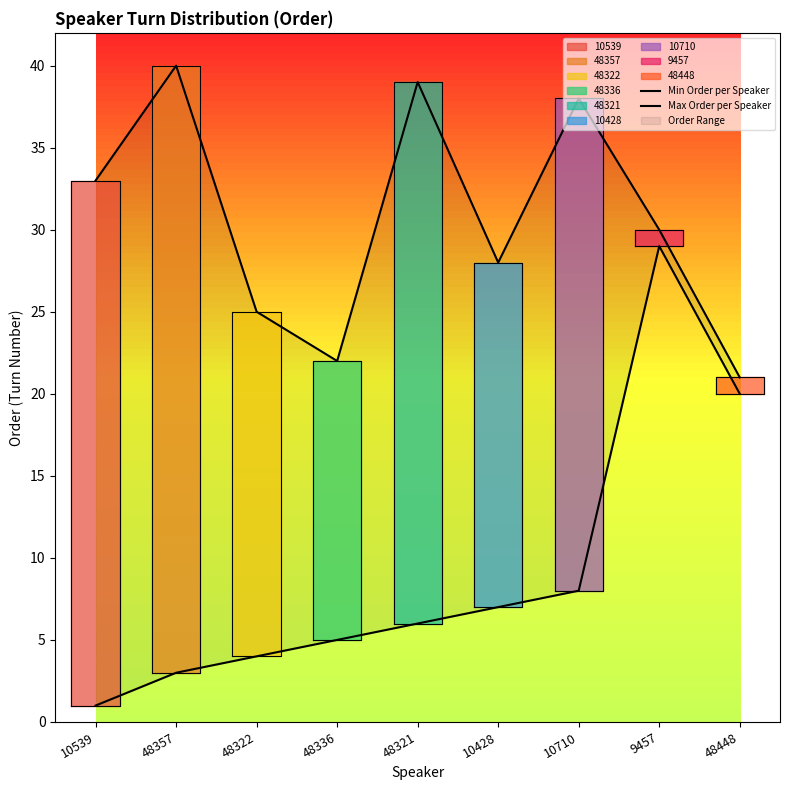

What is the difference between the maximum and second lowest values in the Max Order per Speaker series?

18